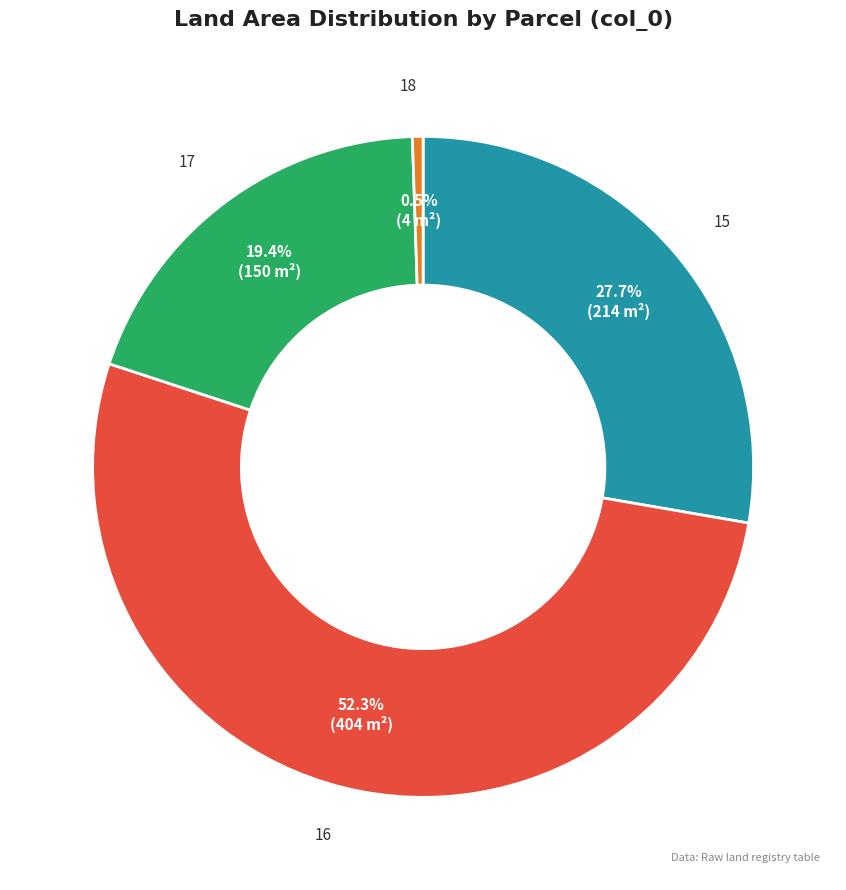

Does any single category account for the majority?

Yes